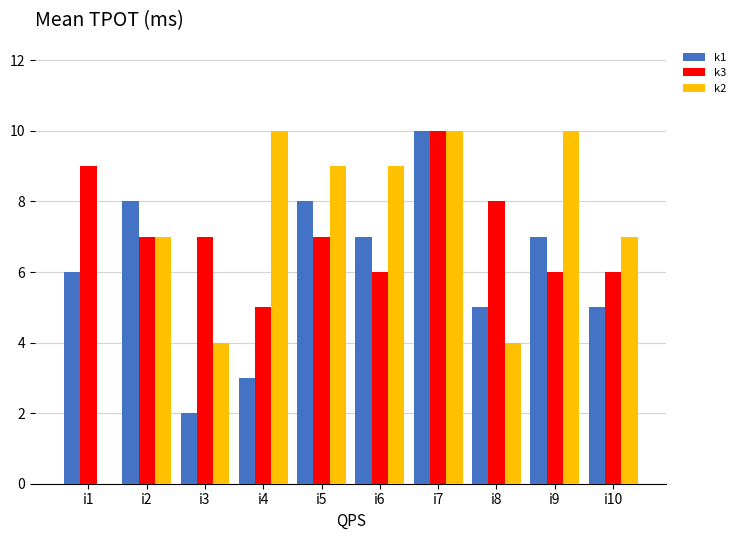

What is the average value of the k2 series?

7